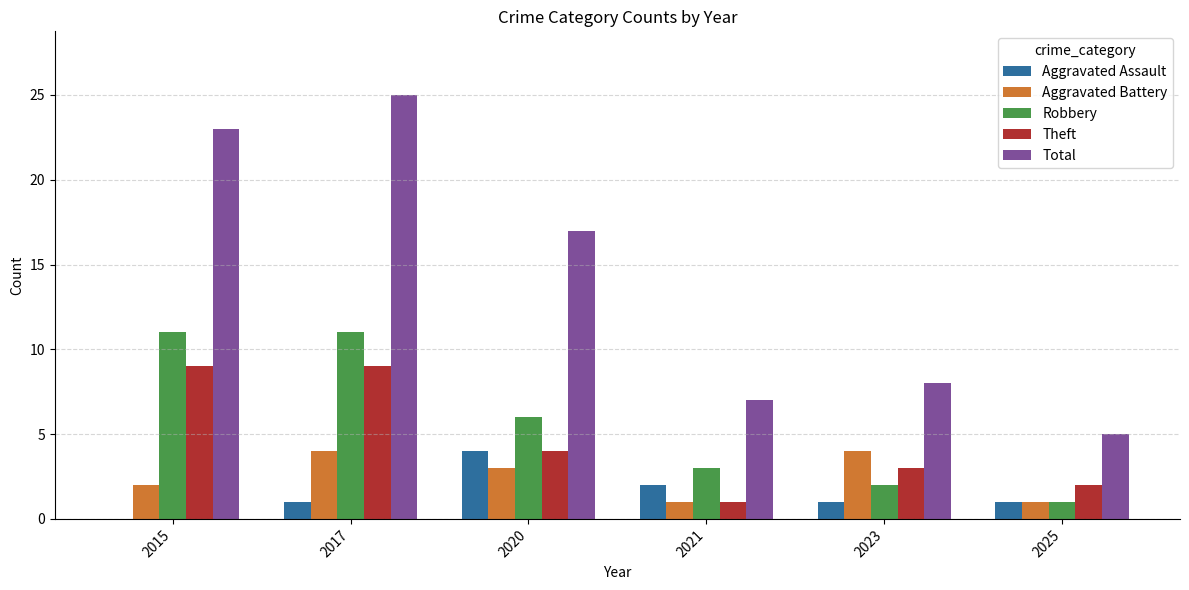

What is the maximum value for Theft?

9